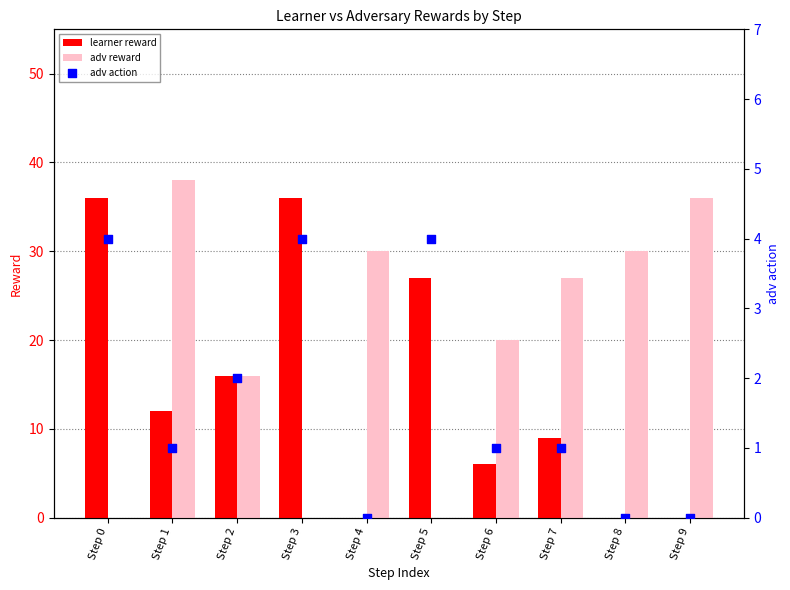

Which series has the largest total across all categories?

adv reward